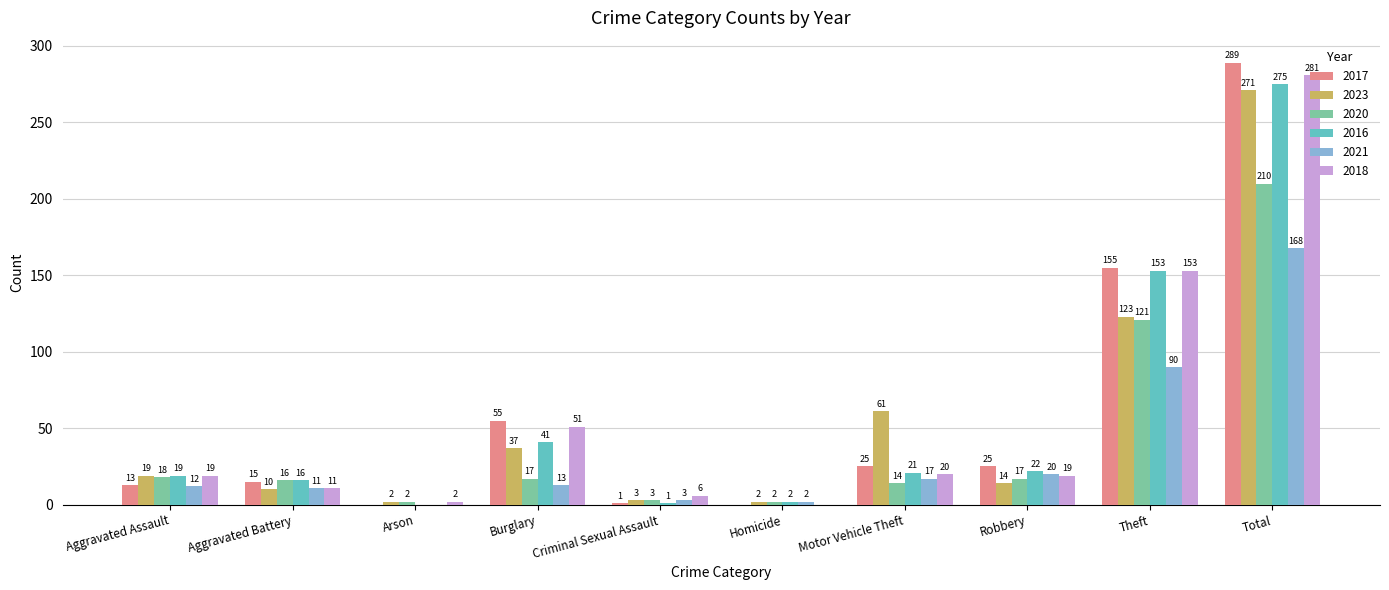

Read the 2017 value at Motor Vehicle Theft.

25